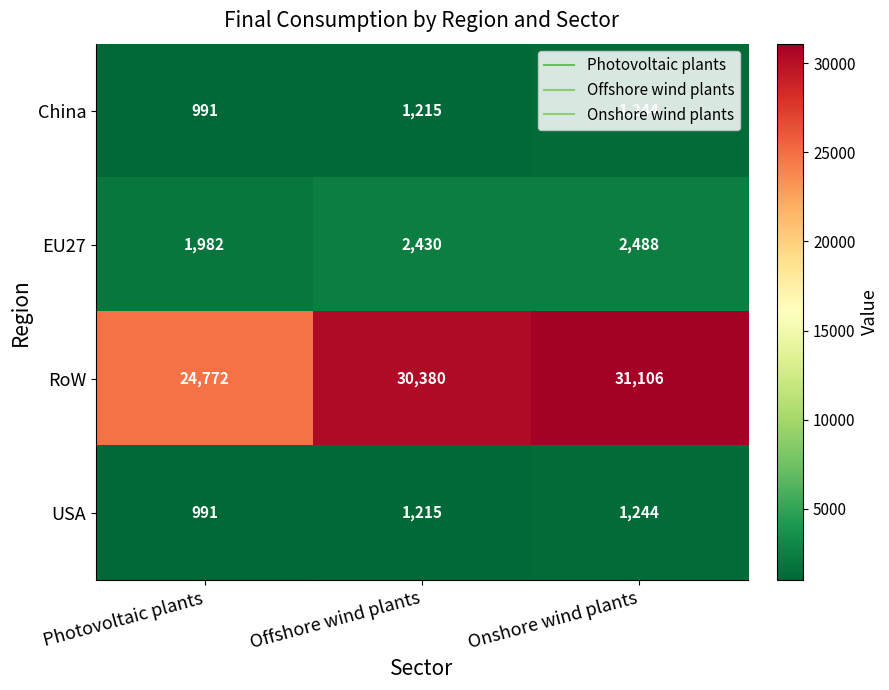

List the labels in order of EU27 value, largest first.

Onshore wind plants, Offshore wind plants, Photovoltaic plants